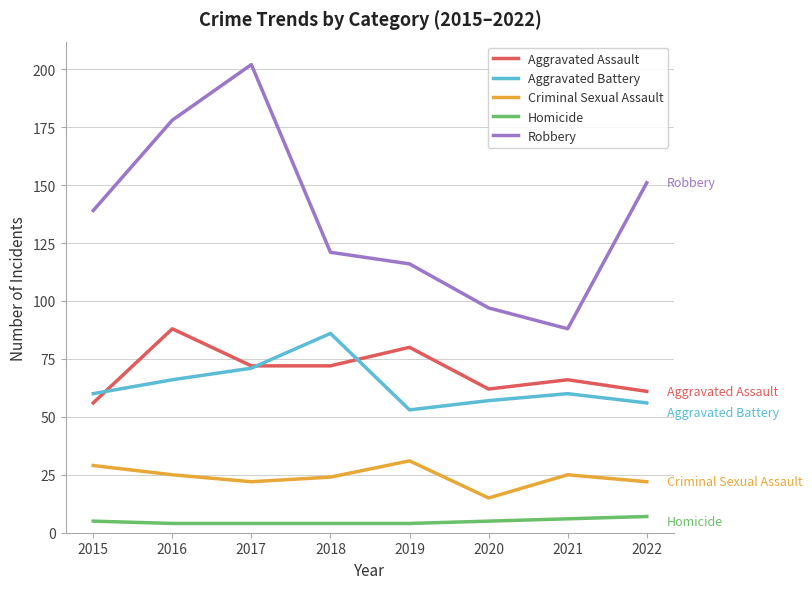

How many categories are shown in the chart?

8